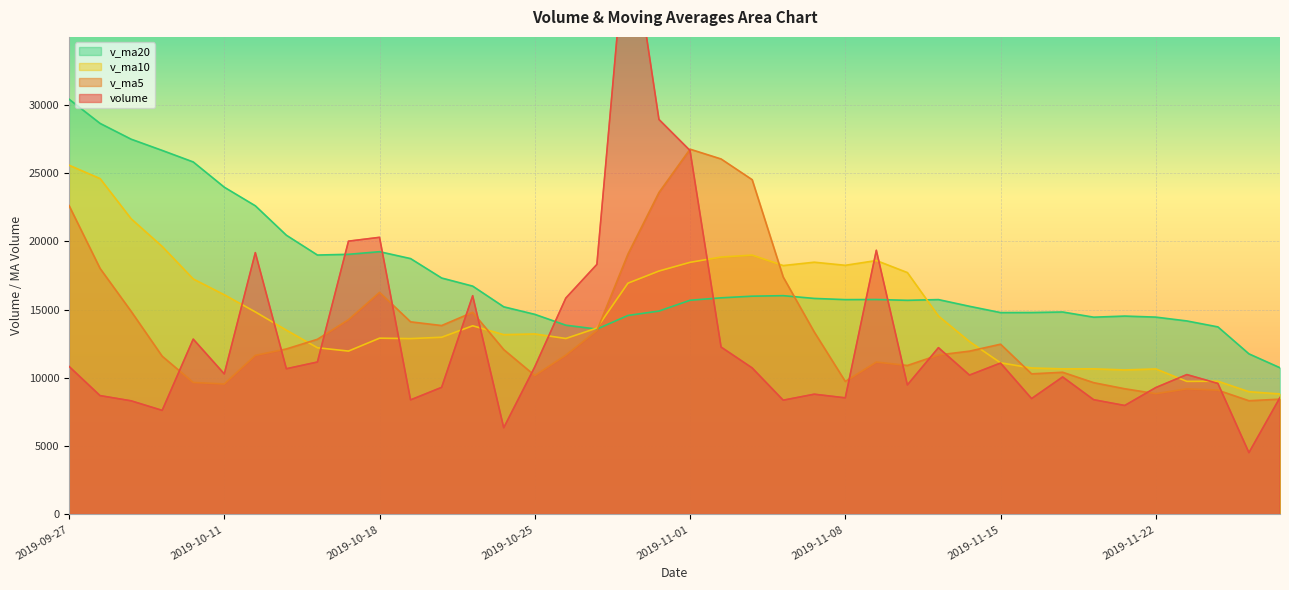

At which label does v_ma20 reach its peak?

2019-09-27